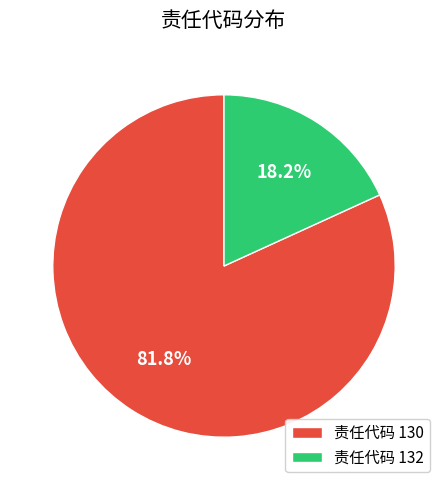

What is the smallest slice in the pie chart?

责任代码 132